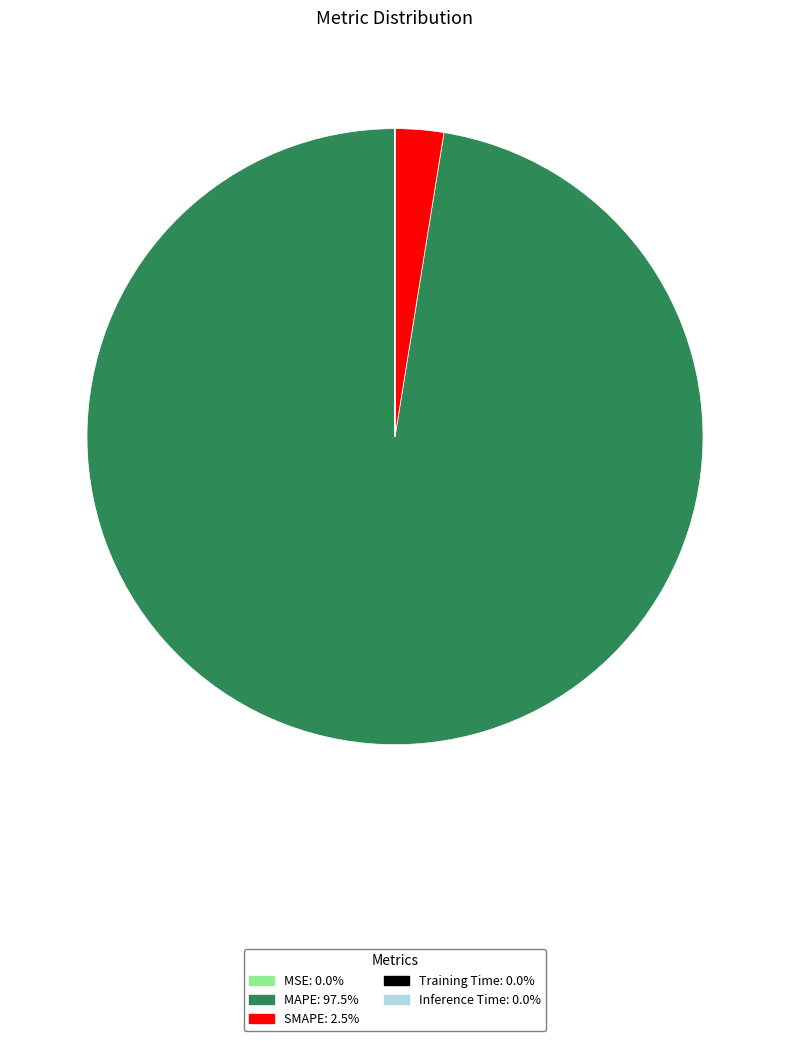

Is MAPE the majority of the pie?

Yes